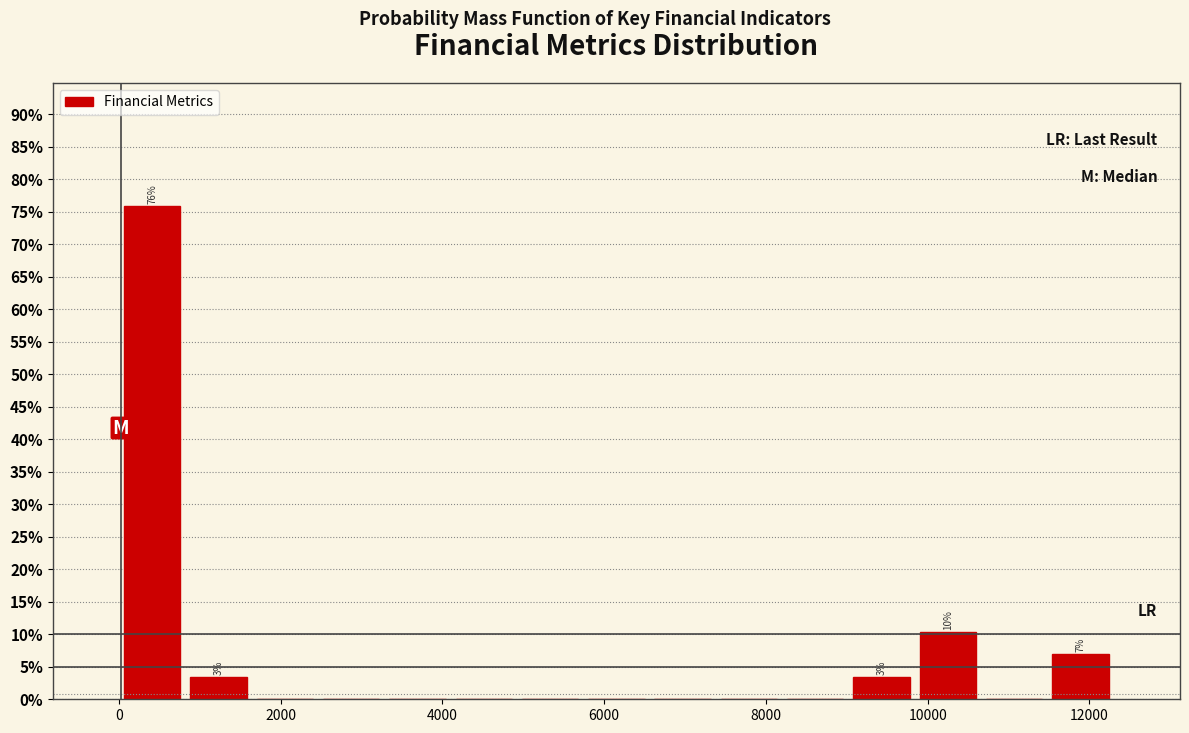

Which range on the x-axis has the tallest bar?

0 to 800